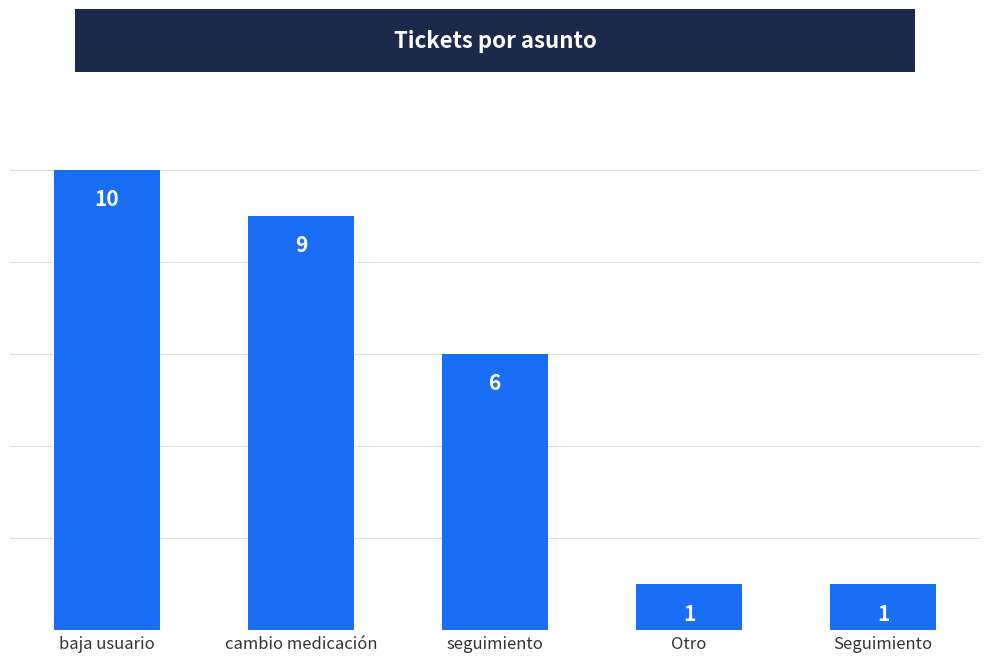

What is the ratio of the value at seguimiento to the value at Otro?

6.0